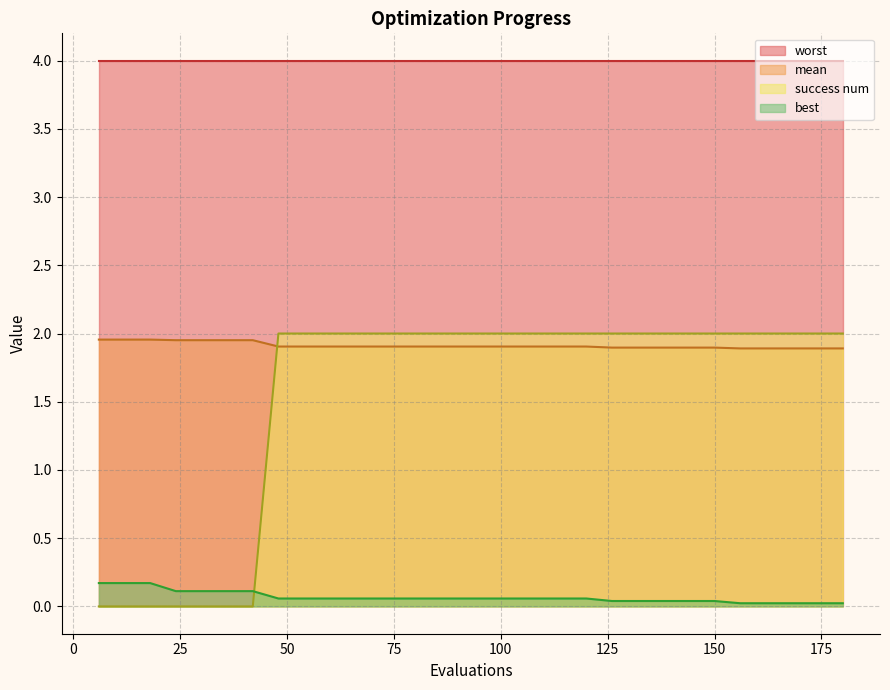

True or false: mean and best cross at least once.

False